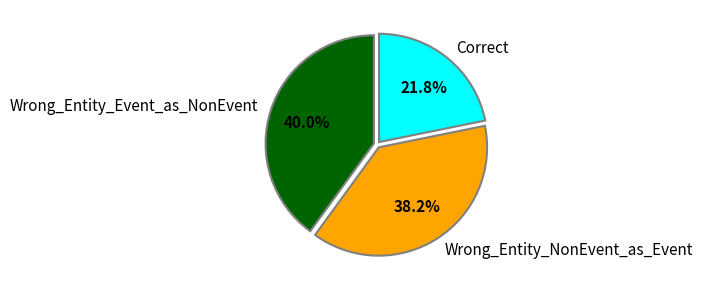

True or false: Correct accounts for 32% of the total.

False